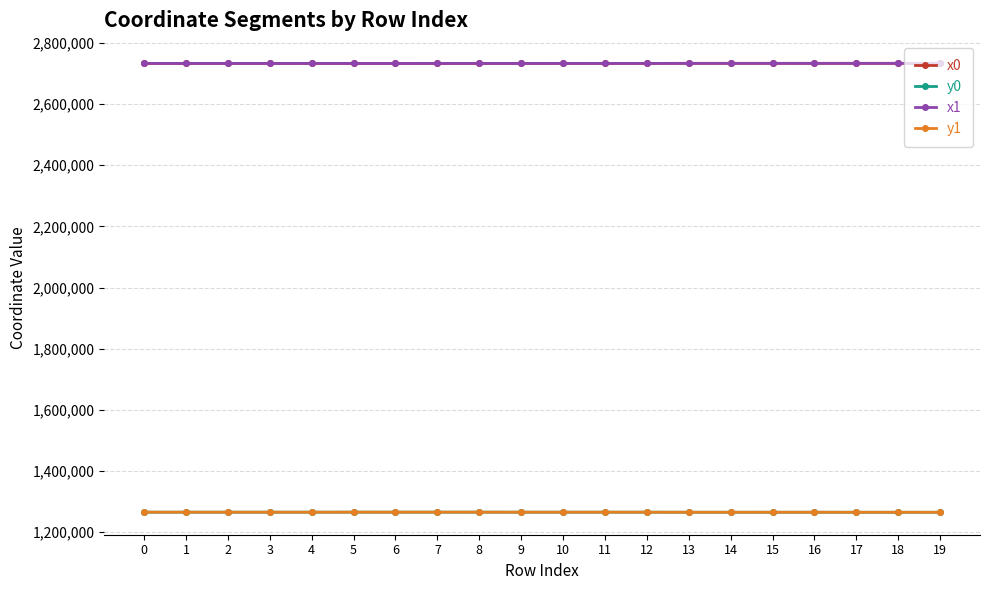

True or false: y1 has more than 1 points higher than both neighbors.

True